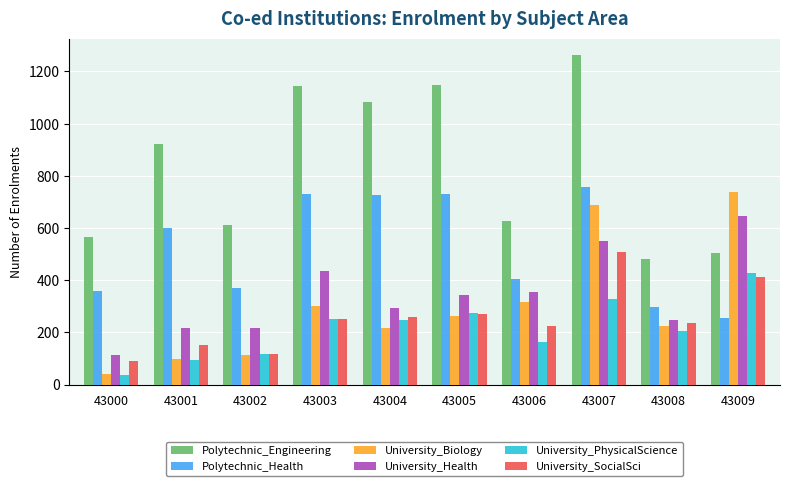

What is the average value of the Polytechnic_Health series?

523